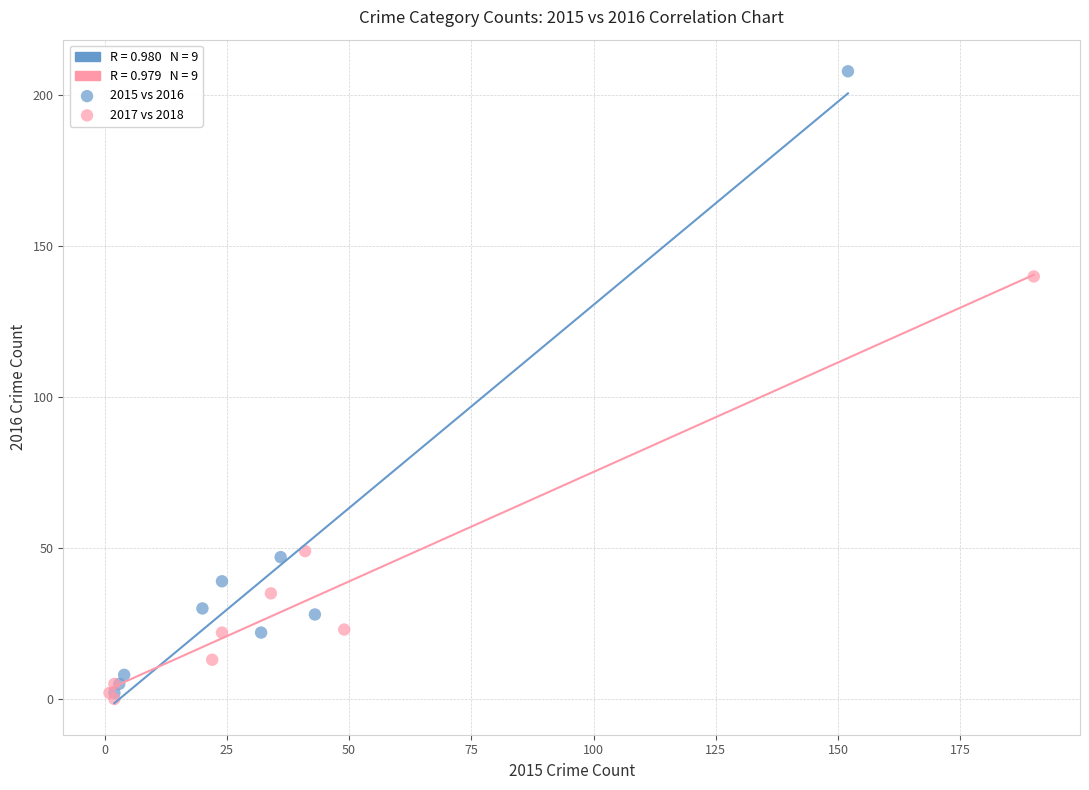

Which series has the widest spread of Y values?

2015 vs 2016